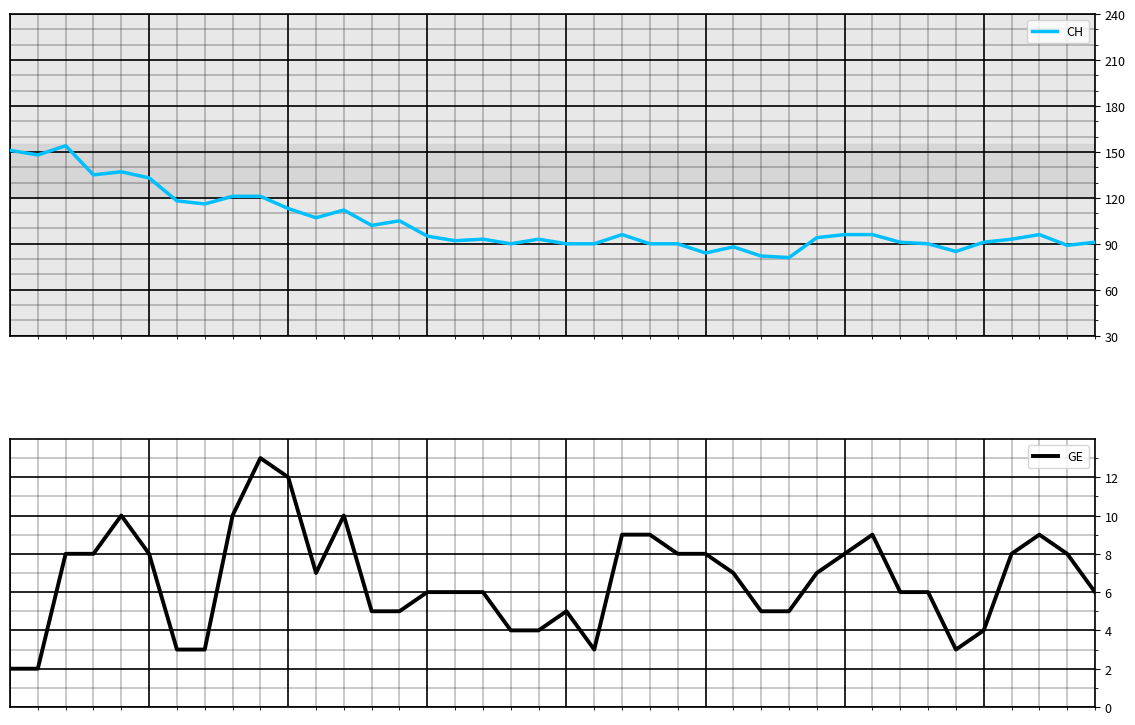

At how many categories does at least one series exceed 67?

40